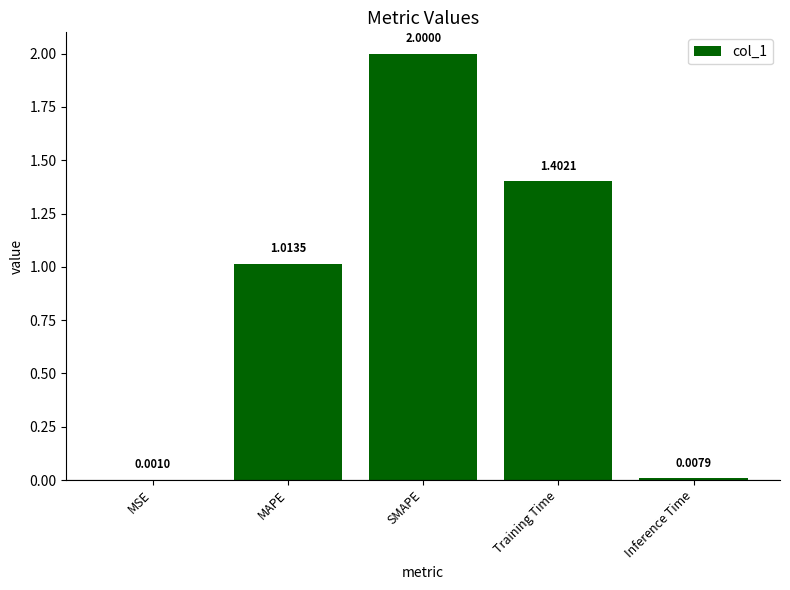

Between MSE and Inference Time, which is larger?

Inference Time